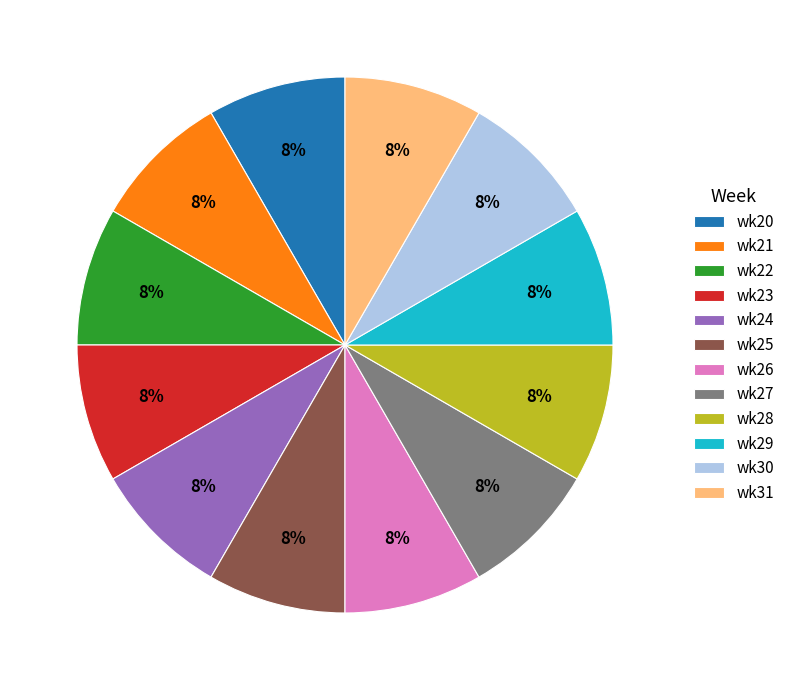

Approximately how many times larger is the value at wk29 compared to wk24?

1.0